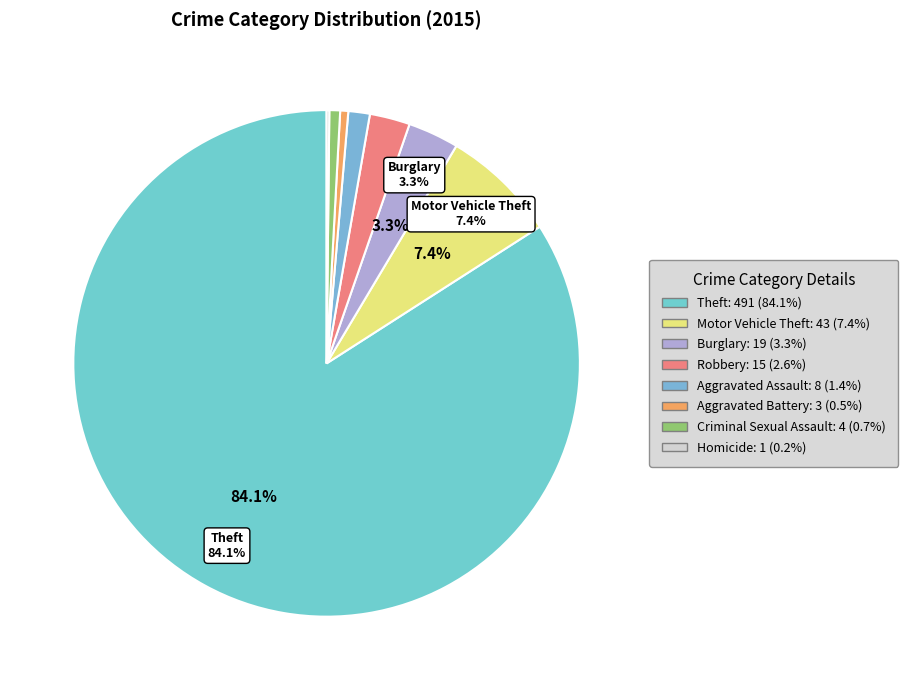

What is the majority slice?

Theft